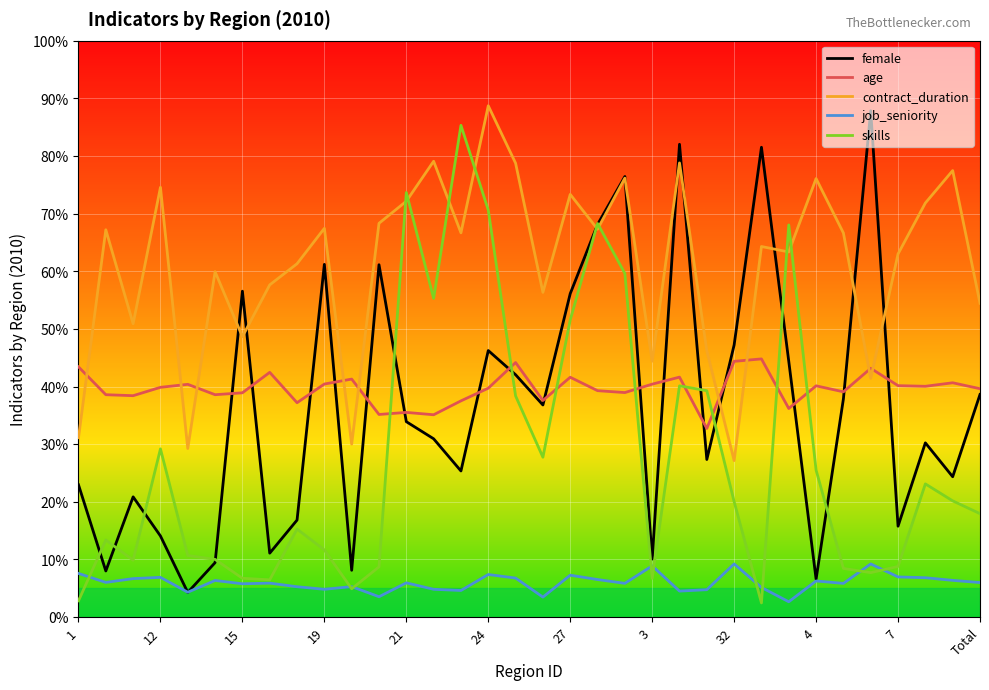

In contract_duration, how many points are lower than both neighbors (excluding endpoints)?

11